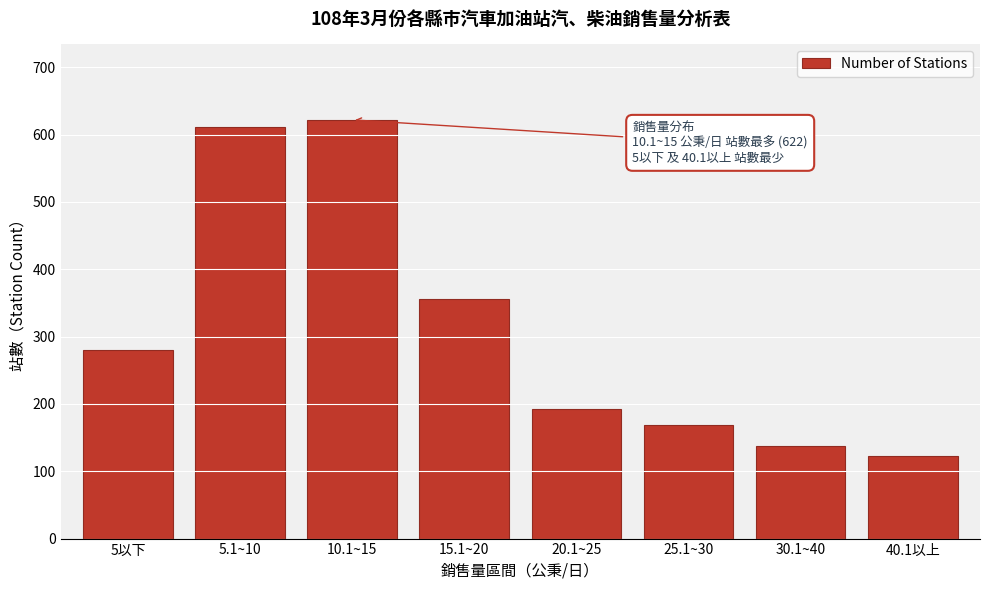

Reading left to right, extract all data points from this chart.

5以下=280	5.1~10=611	10.1~15=622	15.1~20=356	20.1~25=192	25.1~30=168	30.1~40=138	40.1以上=123